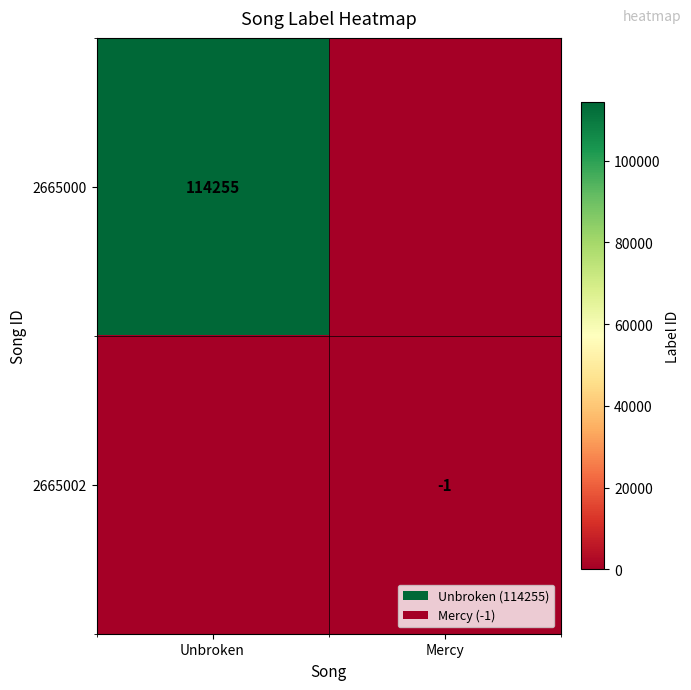

The value of 2665000 at Unbroken is 114255. True or false?

True